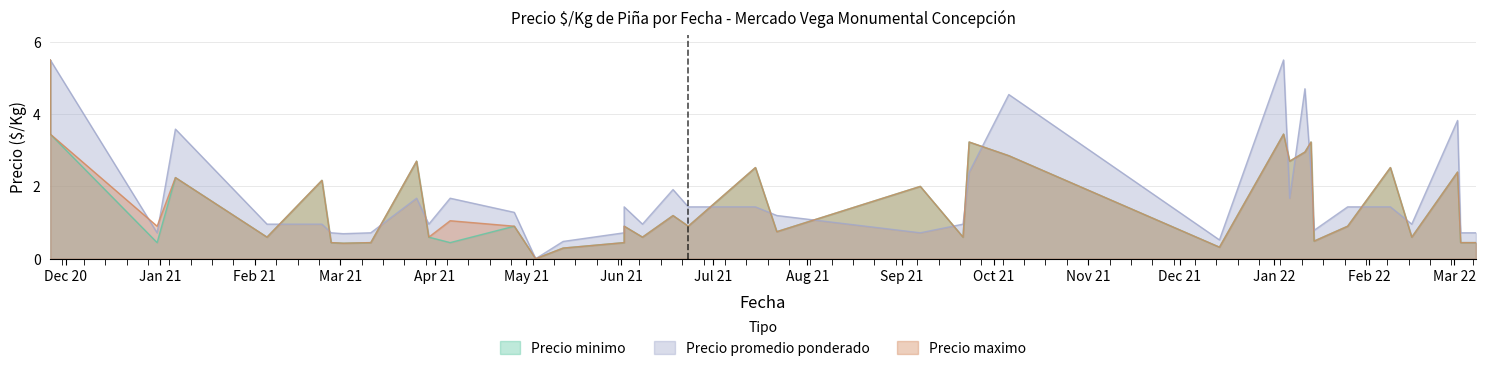

True or false: Precio minimo and Precio maximo cross at least once.

False